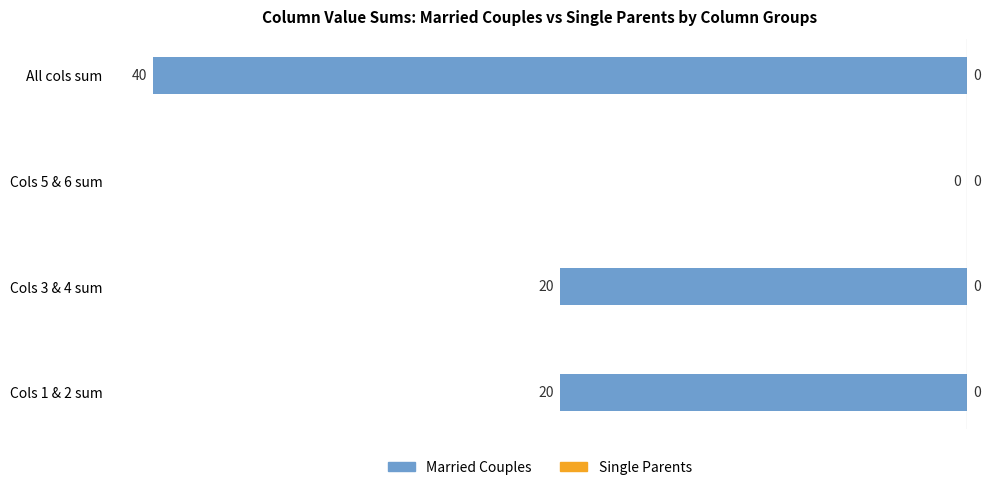

Reading top to bottom, extract all data points from this chart.

All cols sum=-40	Cols 5 & 6 sum=0	Cols 3 & 4 sum=-20	Cols 1 & 2 sum=-20